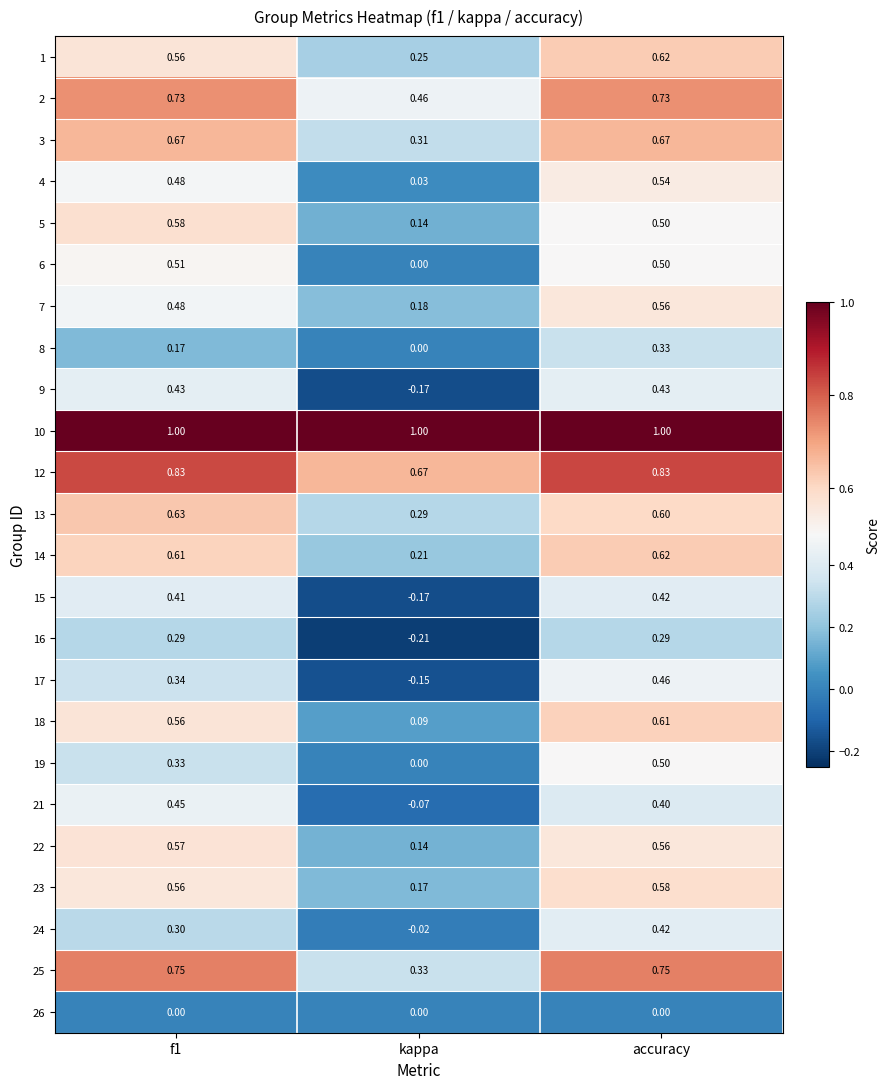

At which label does 8 reach its peak?

accuracy